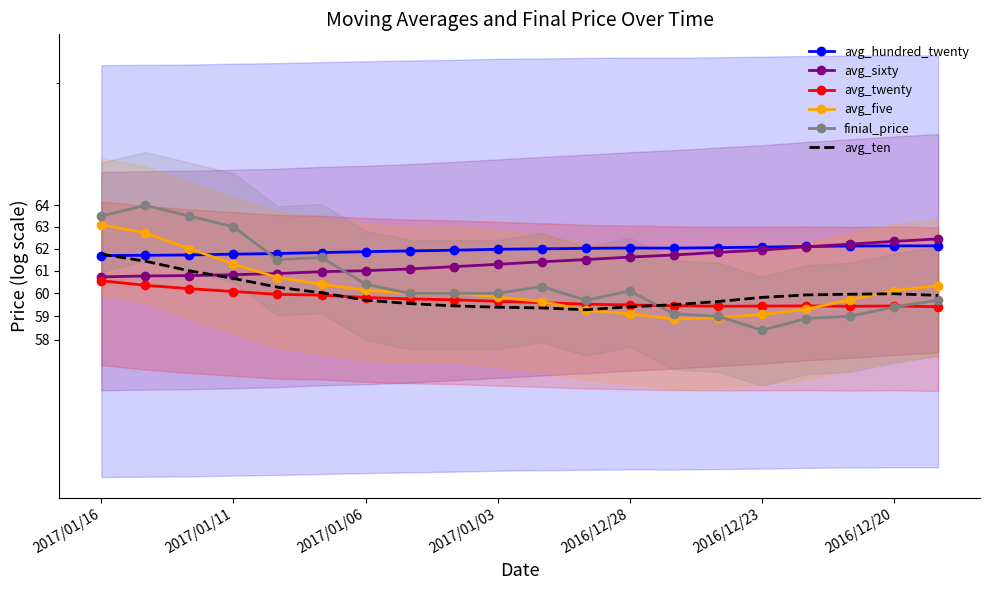

How many interior local valleys does the avg_five series have?

2